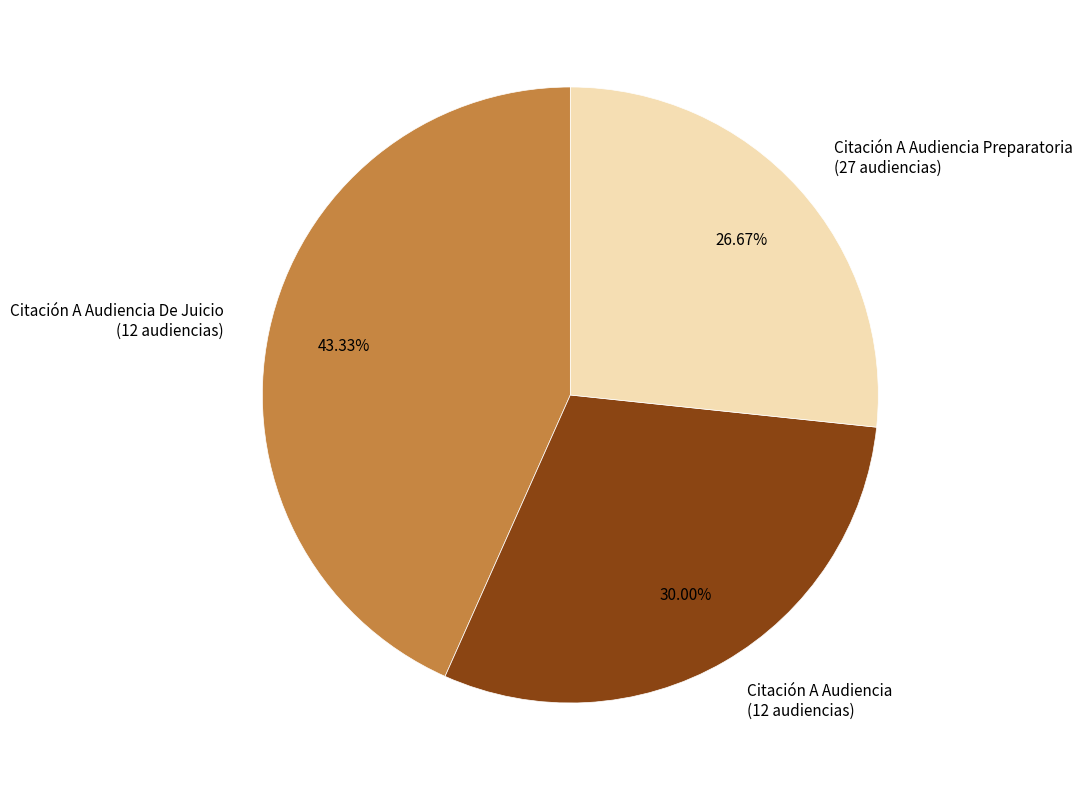

Does Citación A Audiencia De Juicio represent more than half of the total?

No